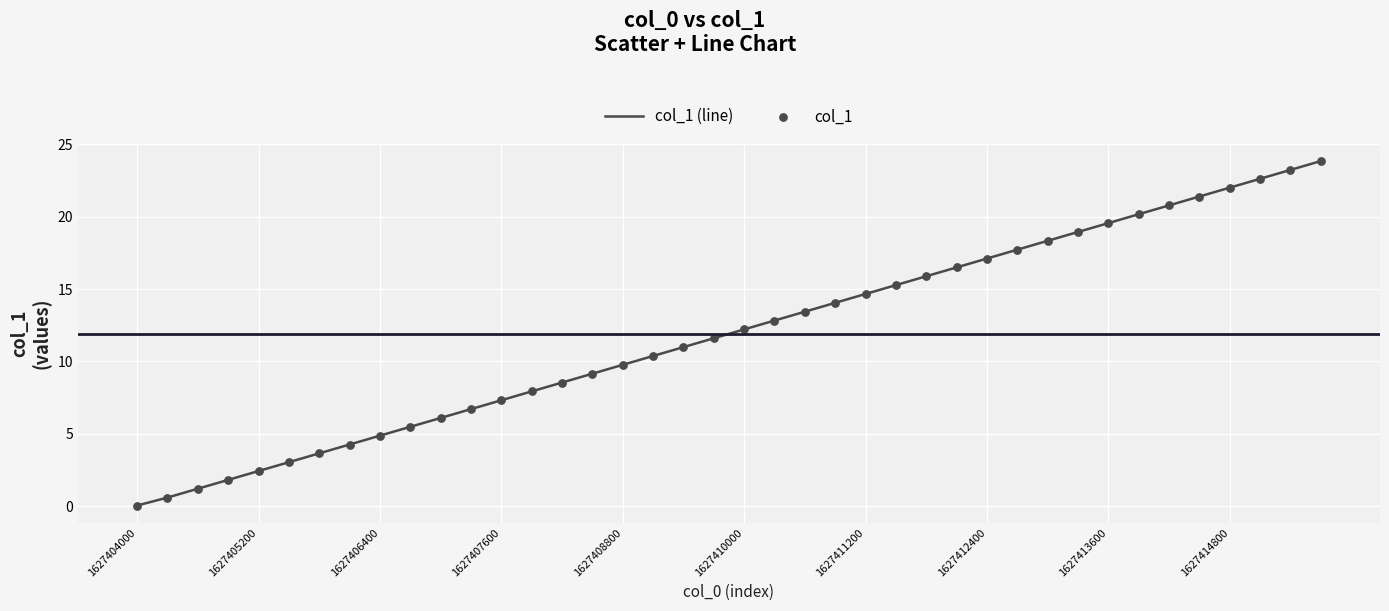

What is the difference between the maximum and minimum values?

23.8